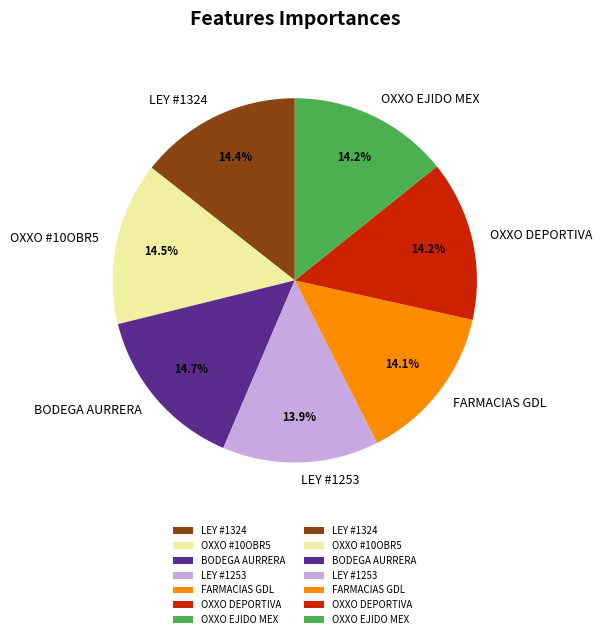

What is the ratio of the value at FARMACIAS GDL to the value at OXXO DEPORTIVA?

1.0